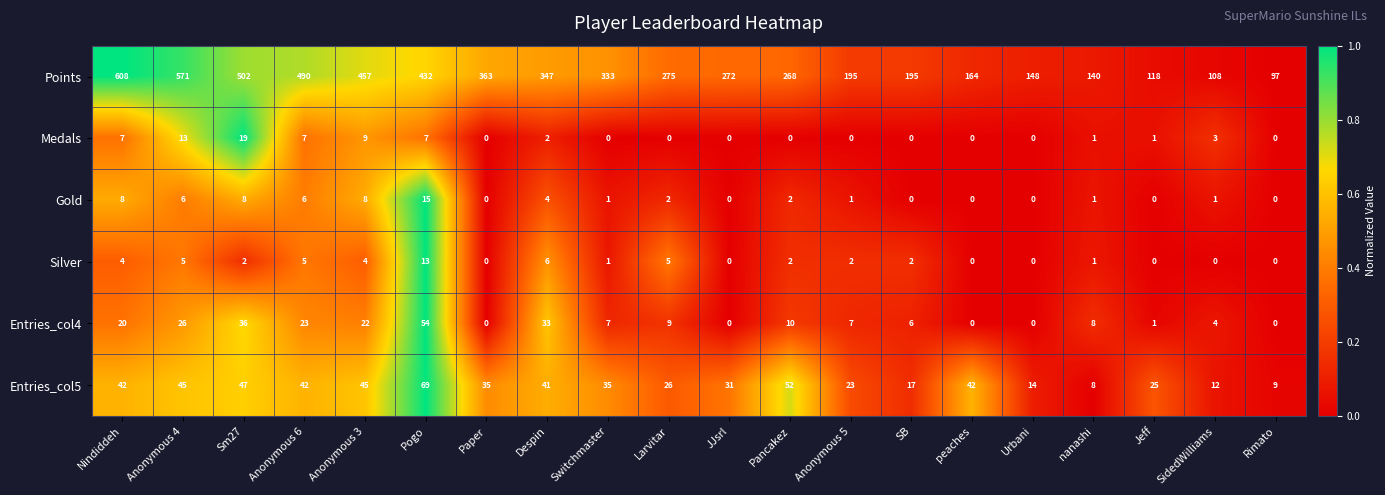

How many data points does each series have?

20